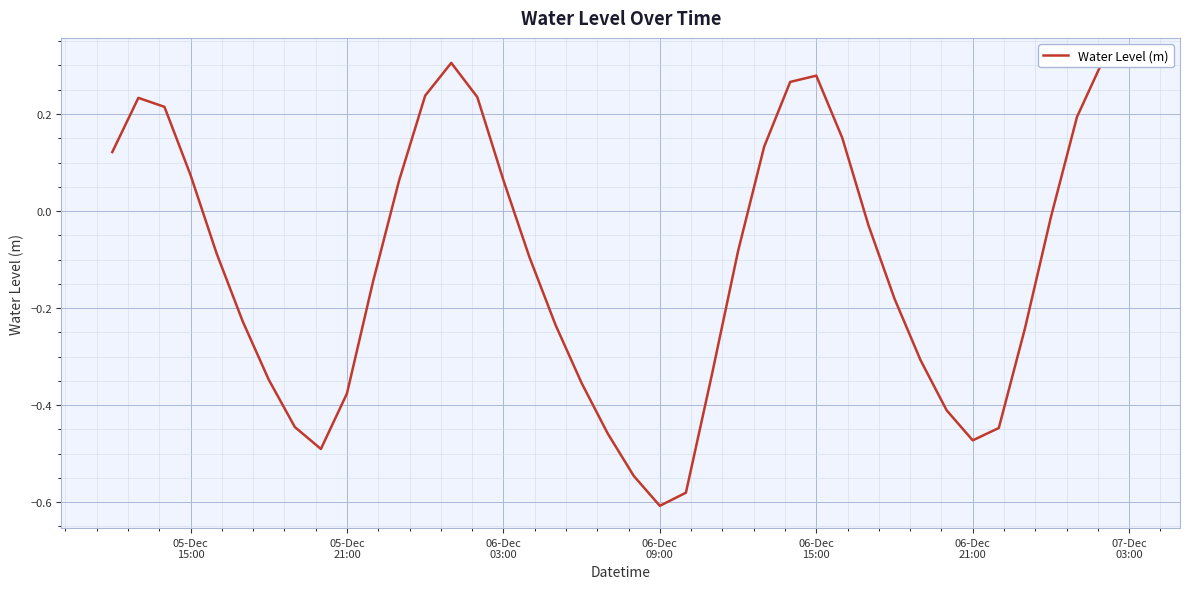

How many lines are shown in the chart?

1